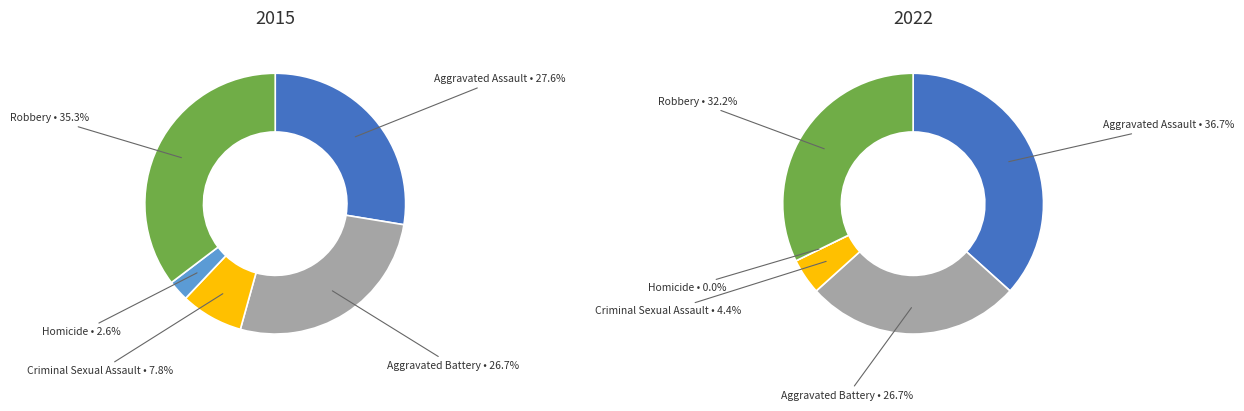

True or false: Homicide accounts for 3% of the total.

True